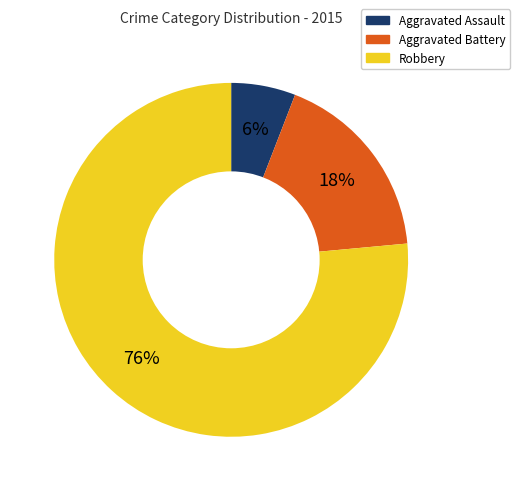

Which slice is the smallest?

Aggravated Assault